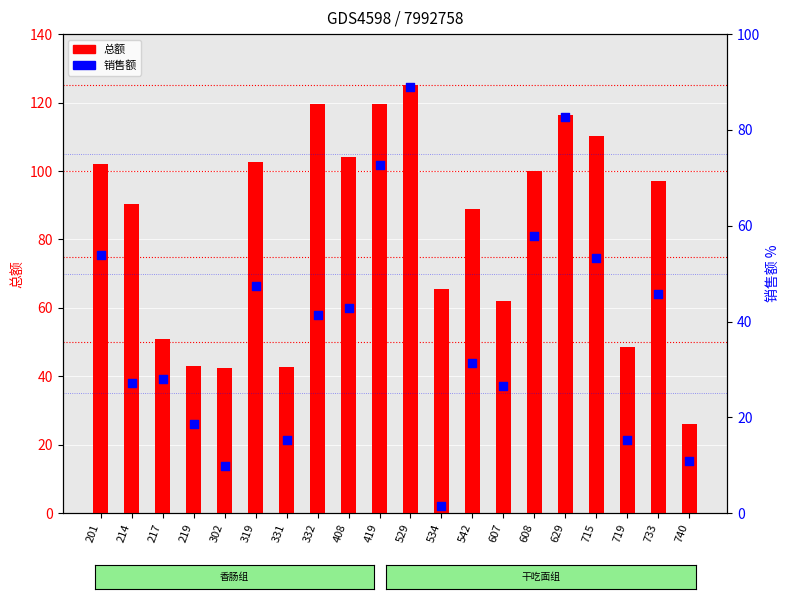

At which category is the sum across all series the highest?

529